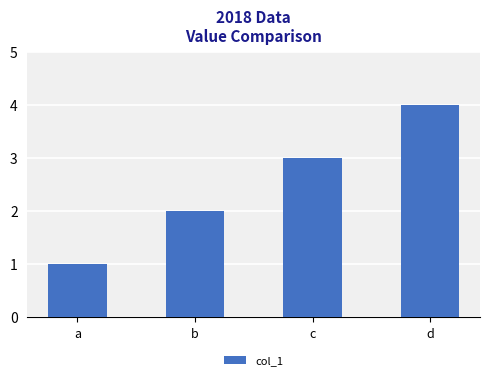

How many values are below 3?

2